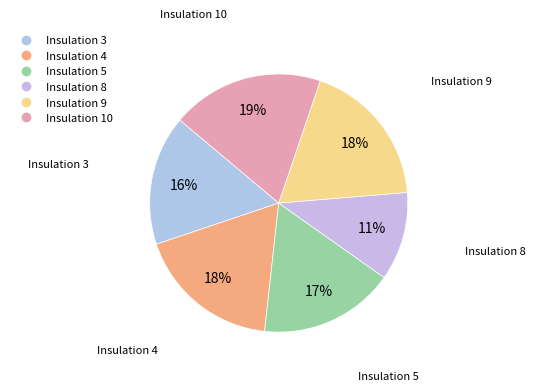

How many slices are in this pie chart?

6